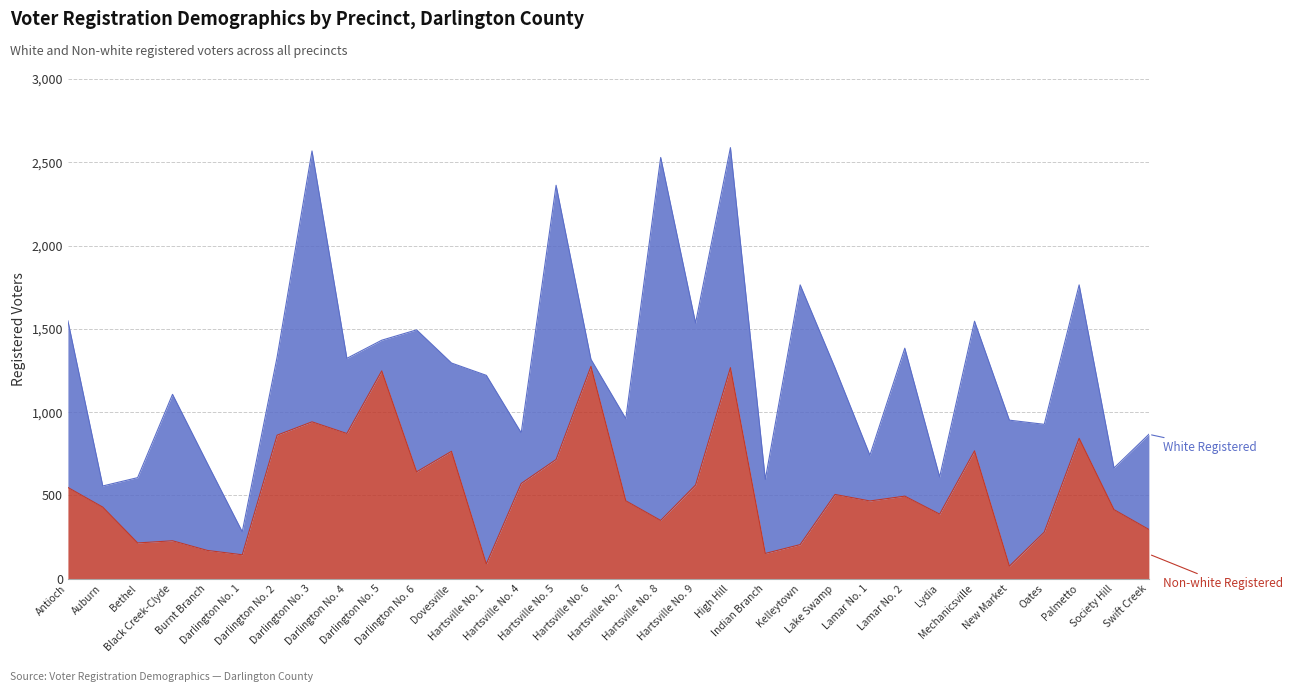

What is the change in value from Burnt Branch to Society Hill?

+245